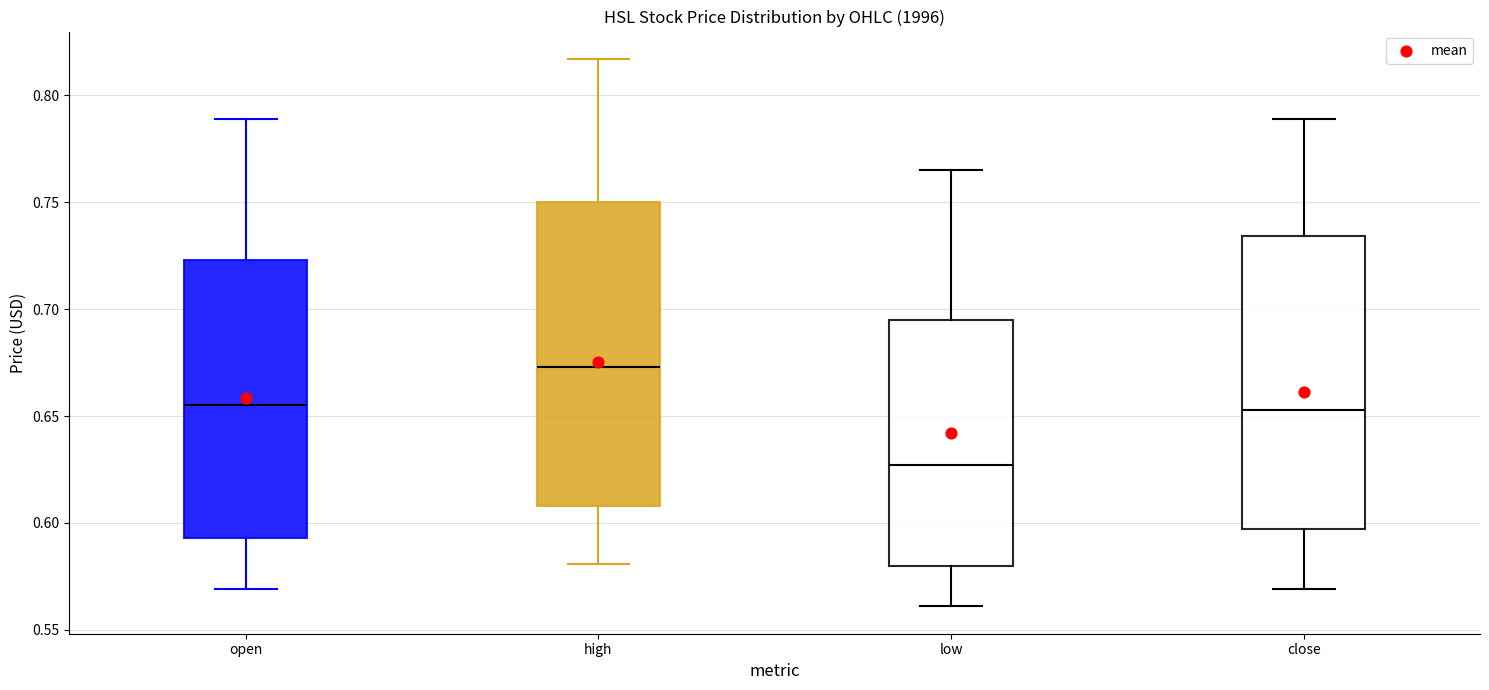

Reading left to right, transcribe this box plot: for each box, give where its median line is, the range the box spans, and where its two whiskers end, as read against the y-axis. The values are not printed on the chart, so give them approximately, as read against the axis.

open: median 0.655, box 0.595 to 0.725, whiskers 0.570 to 0.790
high: median 0.675, box 0.610 to 0.750, whiskers 0.580 to 0.815
low: median 0.625, box 0.580 to 0.695, whiskers 0.560 to 0.765
close: median 0.655, box 0.595 to 0.735, whiskers 0.570 to 0.790